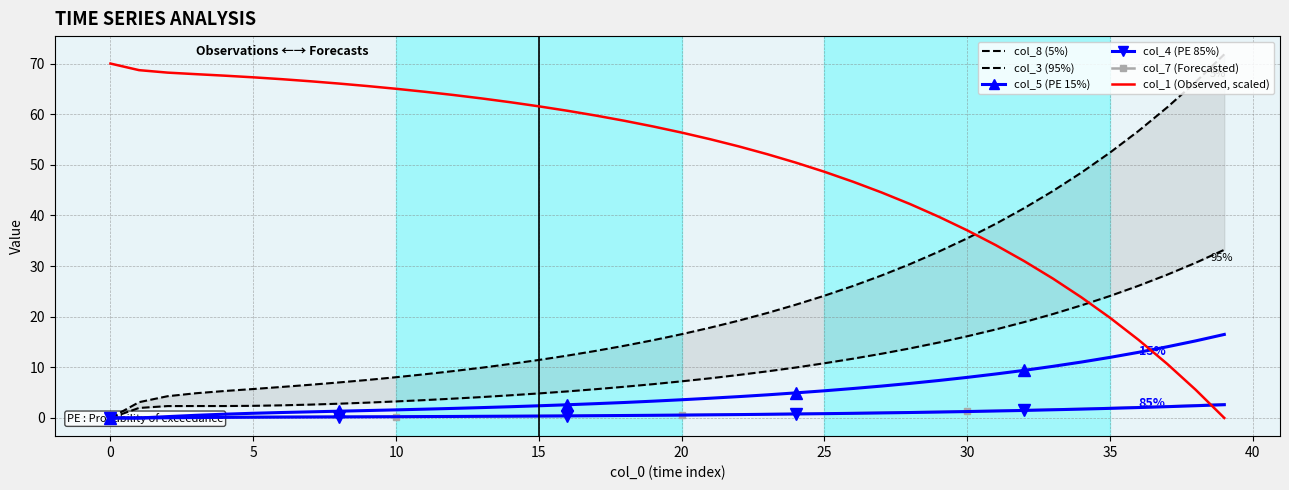

Which series has the widest spread of values?

col_8 (5%)